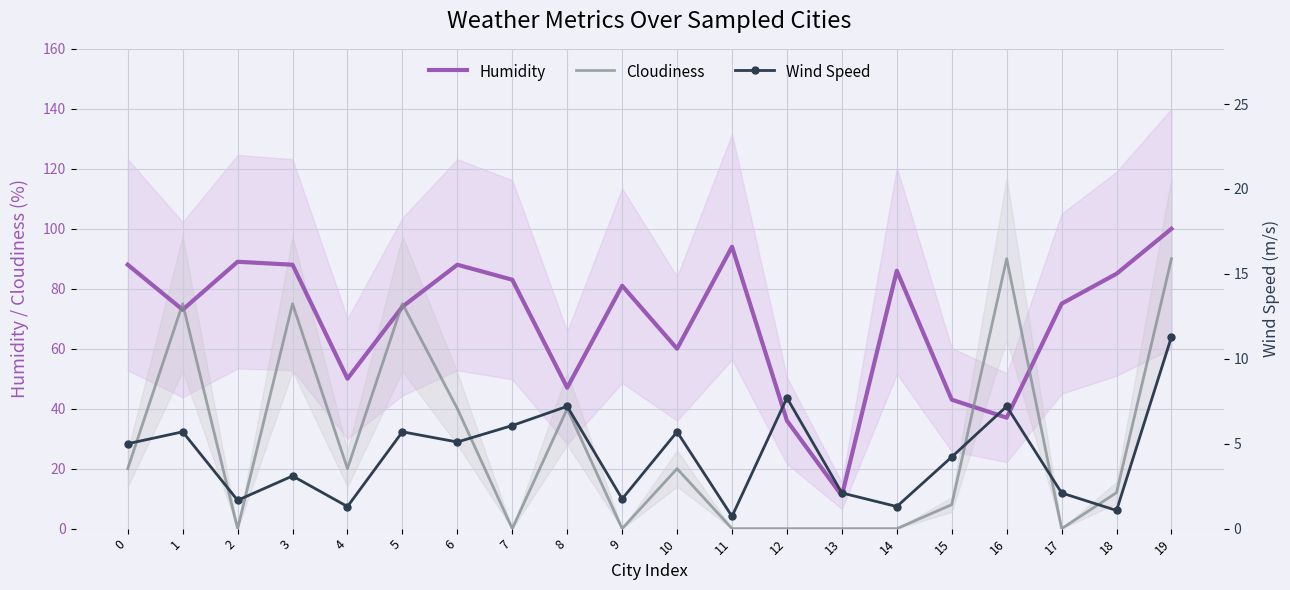

Which series has the largest range (max minus min)?

Cloudiness